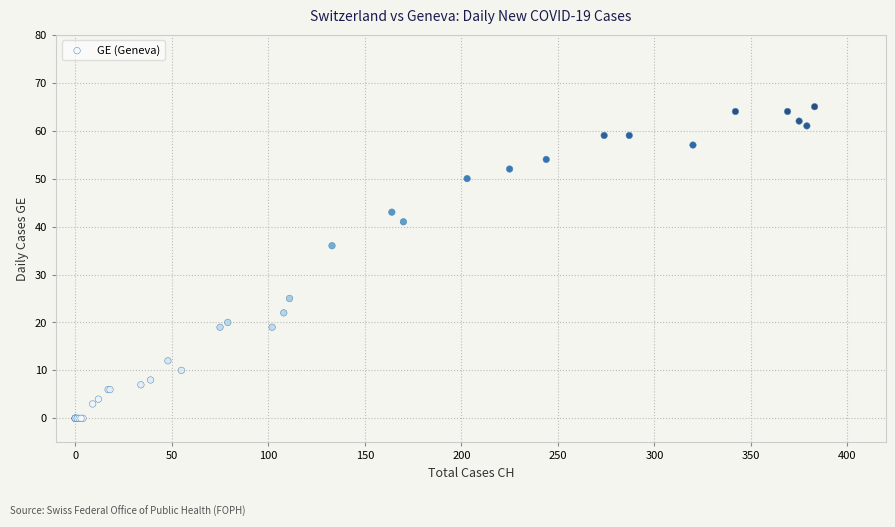

What Y value in the scatter plot is closest to 32?

36